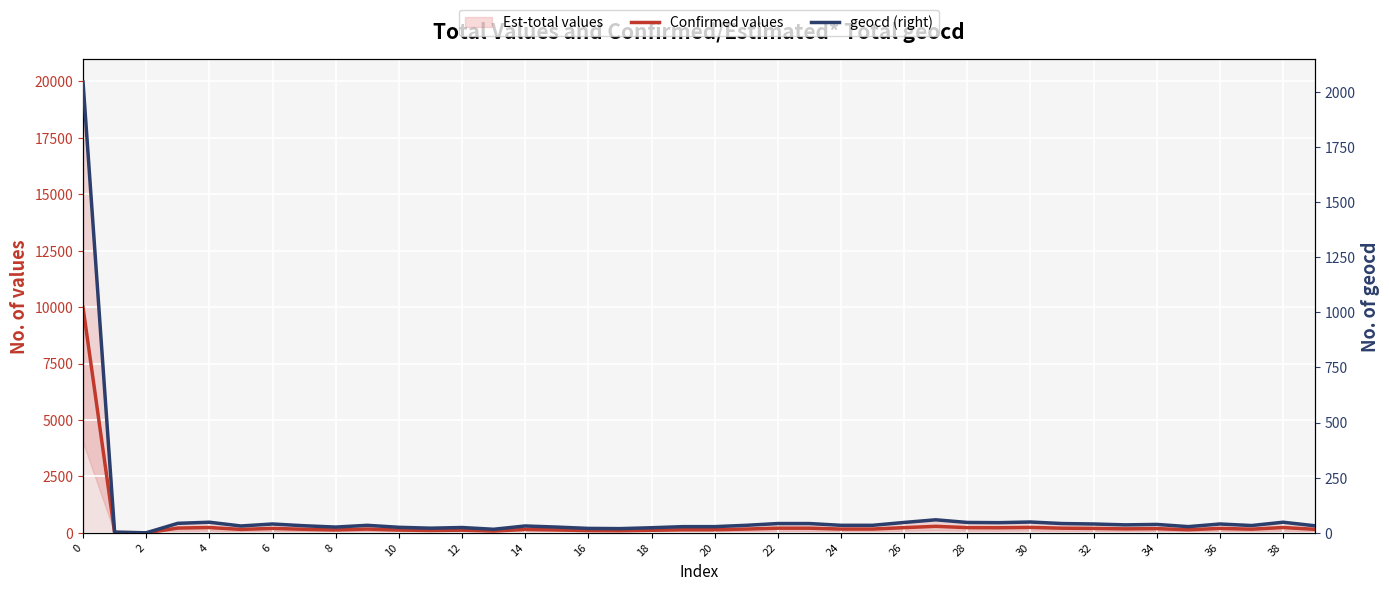

Between 2 and 10, which series saw the biggest shift?

Confirmed values